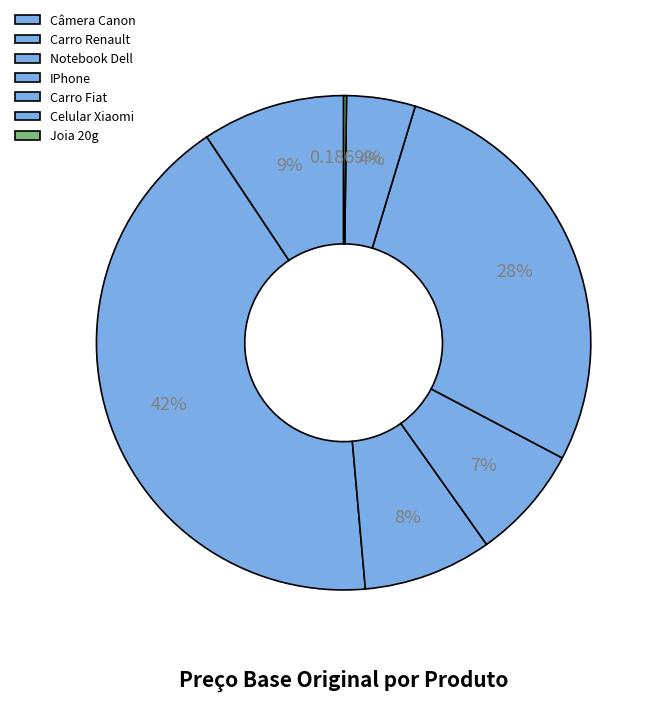

Is there a majority slice in this chart?

No